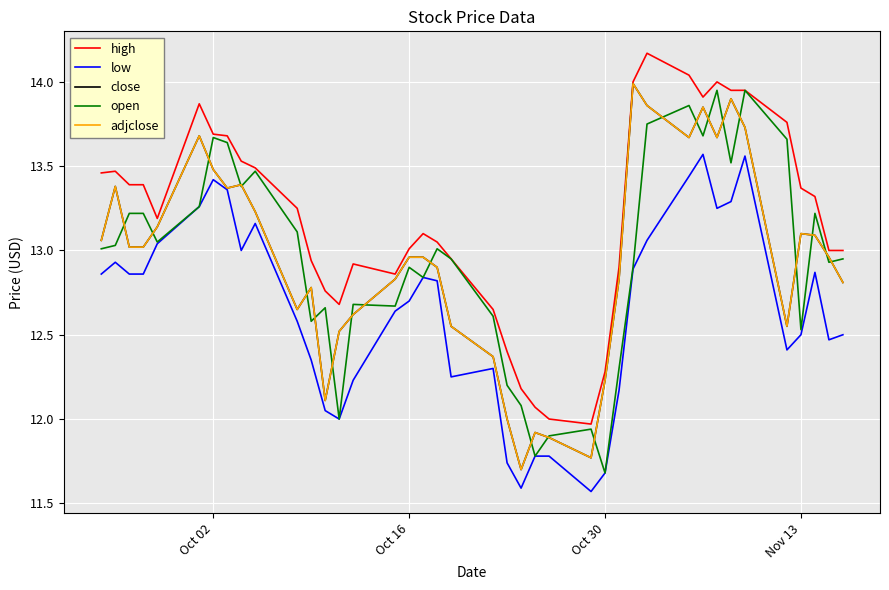

Is this an area chart (filled region under the line)?

No